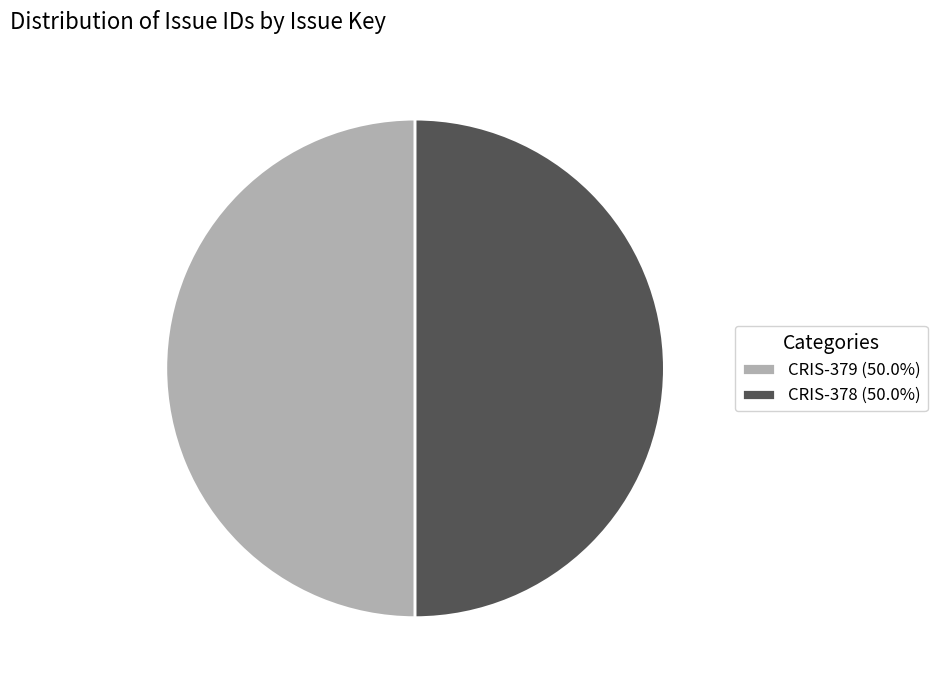

What is the ratio of the value at CRIS-379 (50.0%) to the value at CRIS-378 (50.0%)?

1.0